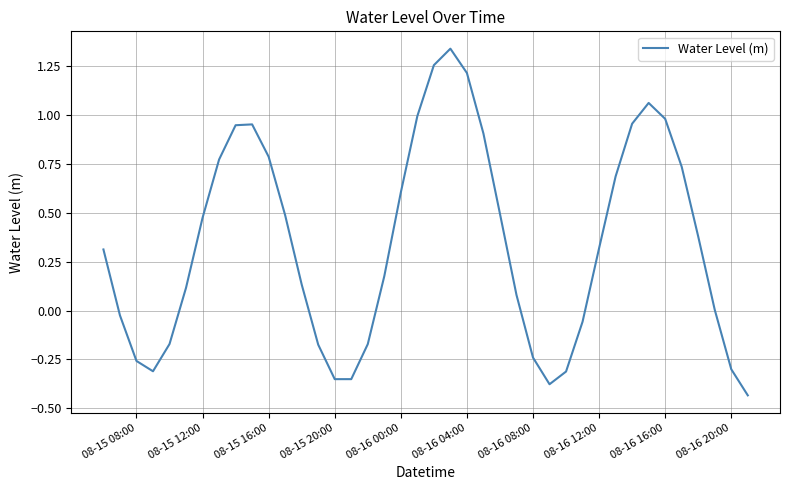

What is the difference between the maximum and minimum values?

1.8